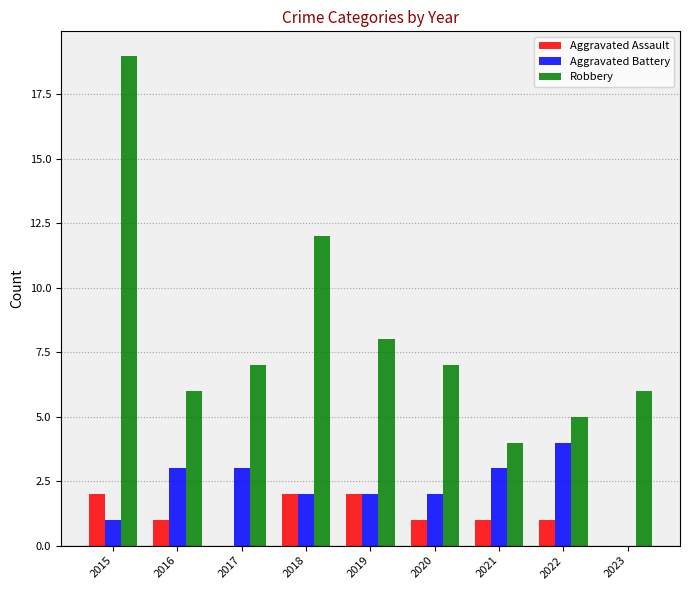

At which label does Aggravated Battery first exceed 2?

2016